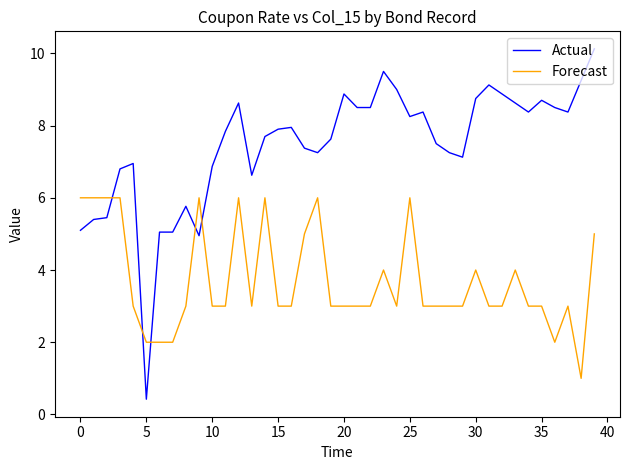

Which series has the widest spread of values?

Actual